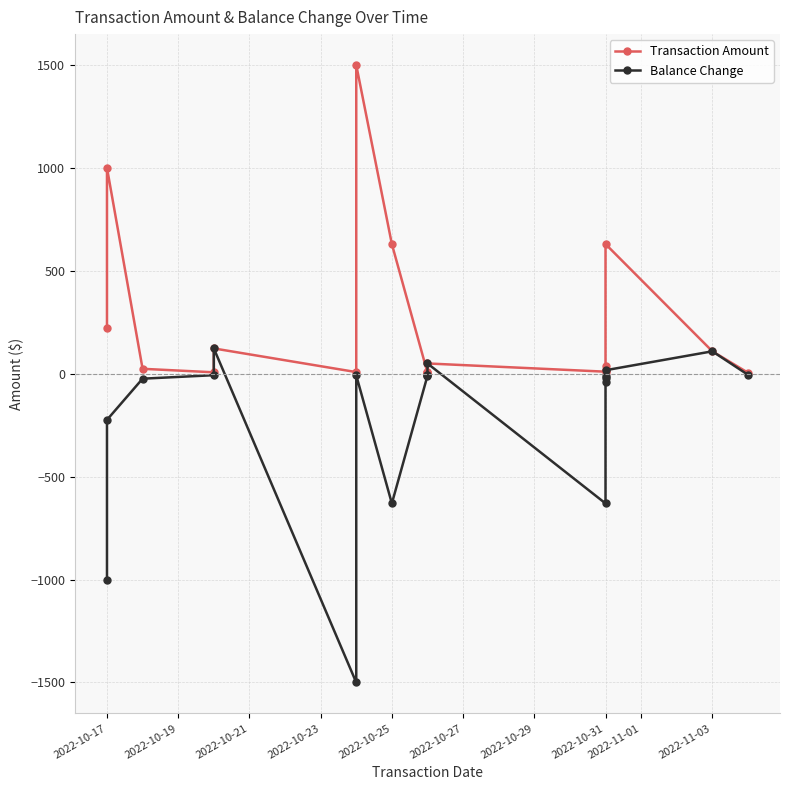

In Transaction Amount, how many points are lower than both neighbors (excluding endpoints)?

4